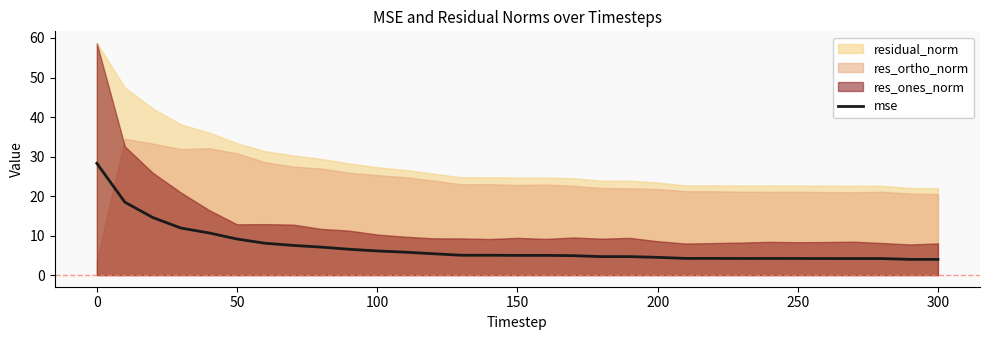

What is the highest value of the mse series?

28.3